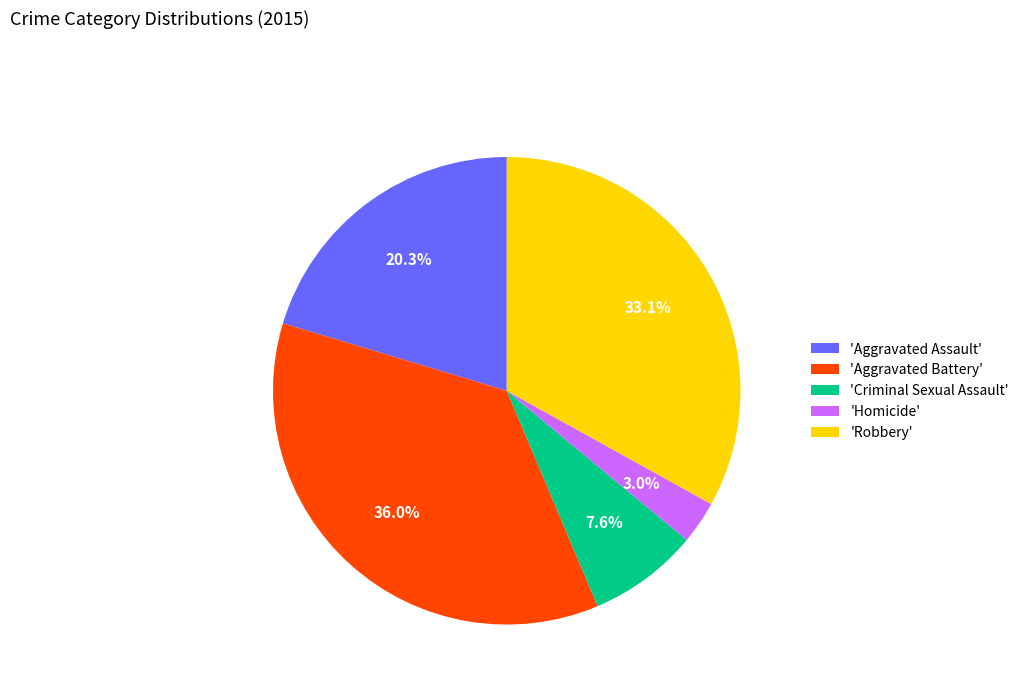

Rank the categories by value from highest to lowest.

'Aggravated Battery', 'Robbery', 'Aggravated Assault', 'Criminal Sexual Assault', 'Homicide'